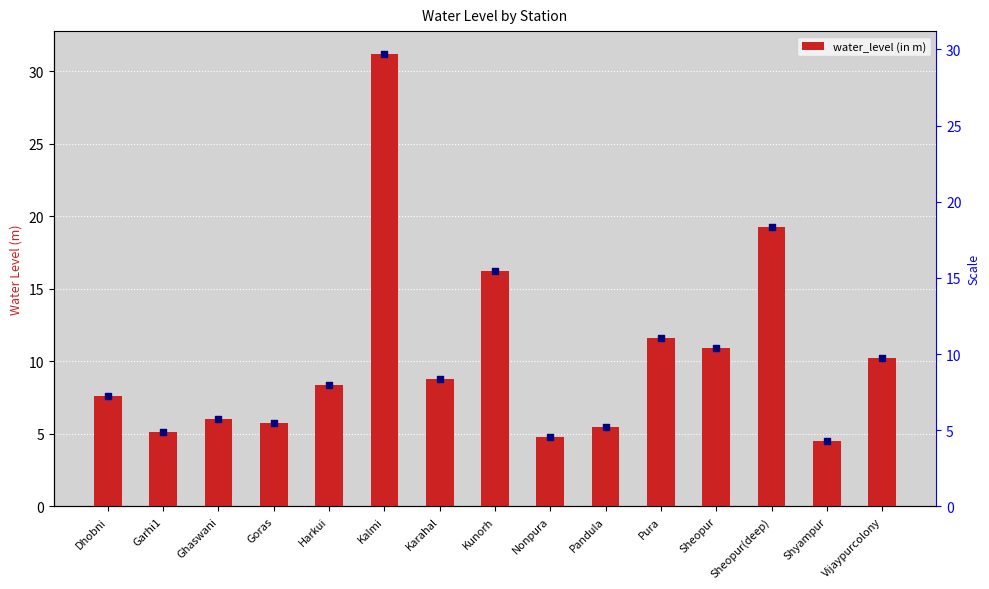

At which category is the sum across all series the highest?

Kalmi